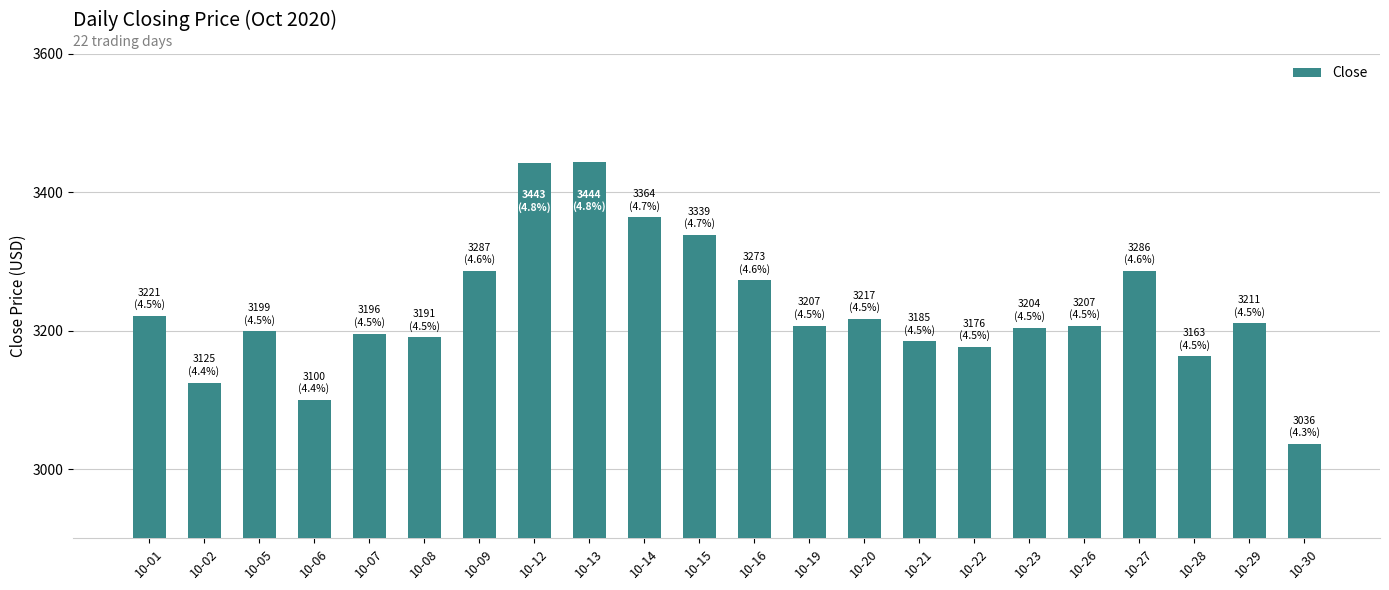

True or false: the data shows 3100.0 at 10-06.

True